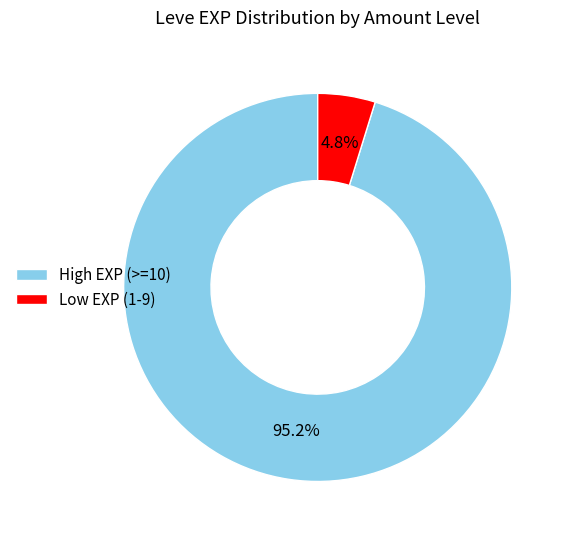

Rank the categories by value from highest to lowest.

High EXP (>=10), Low EXP (1-9)